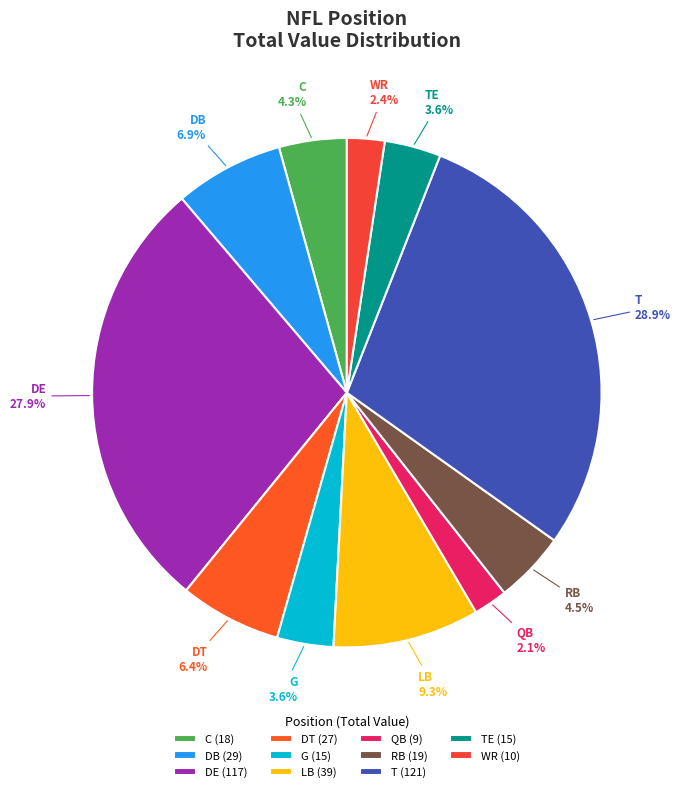

Is TE the majority of the pie?

No